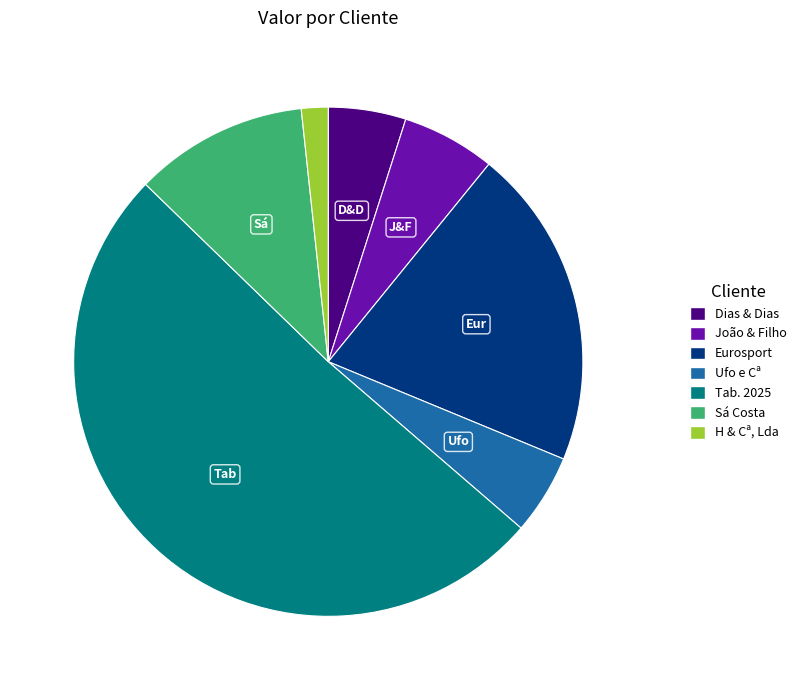

True or false: Sá Costa accounts for 11% of the total.

True